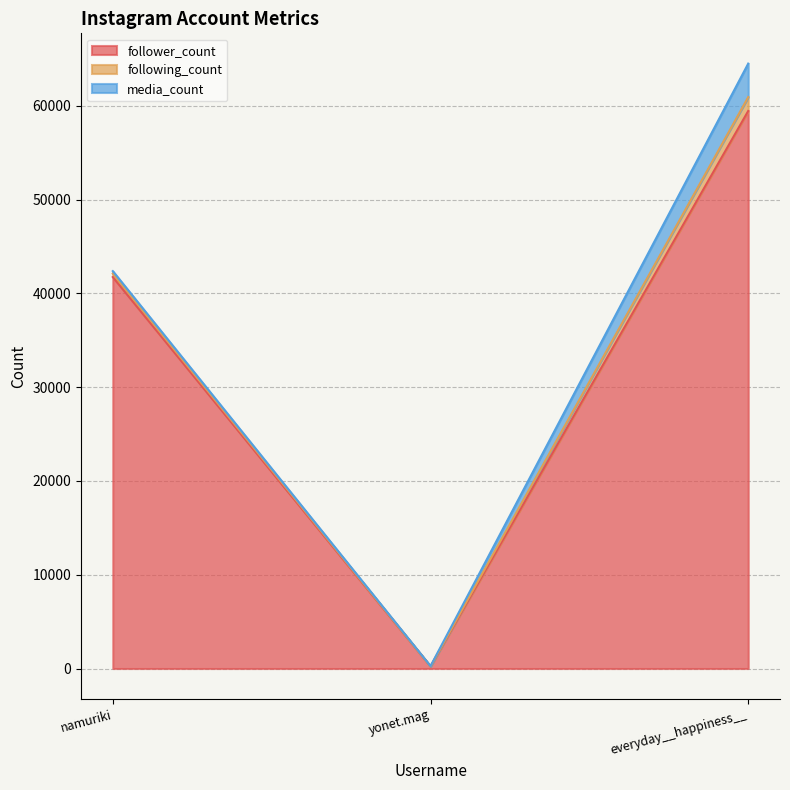

What is the highest value of the media_count series?

3570